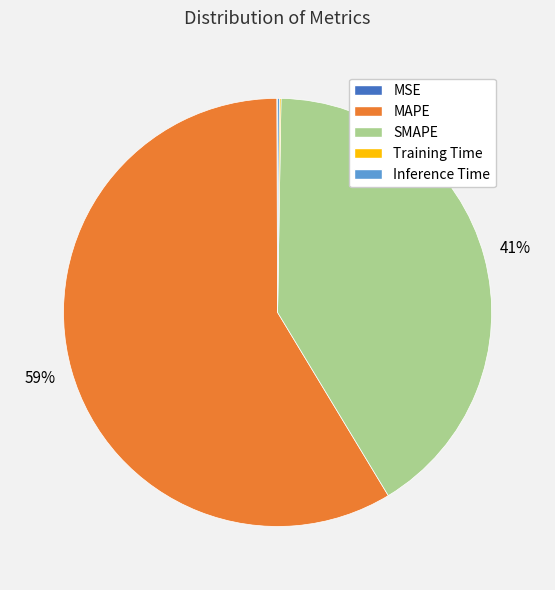

To the nearest percent, what percentage of the pie is MAPE?

59%